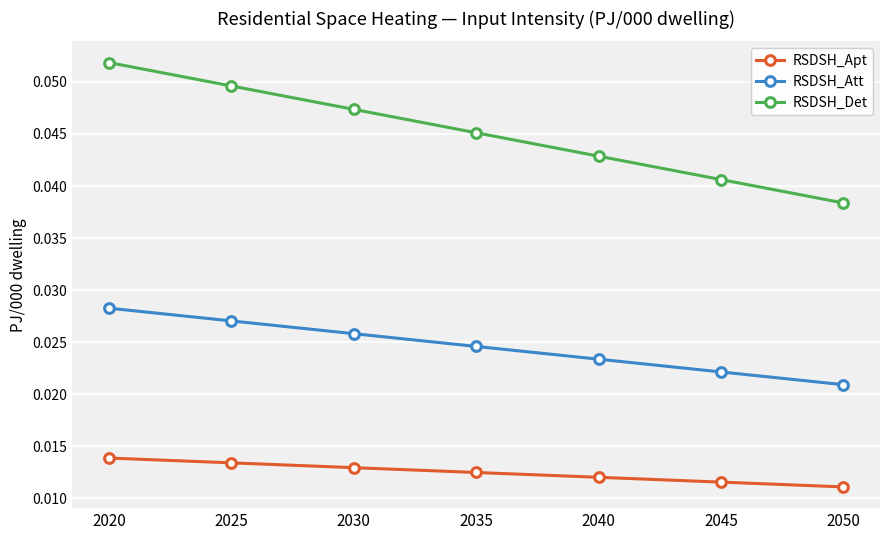

True or false: RSDSH_Att and RSDSH_Apt cross at least once.

False